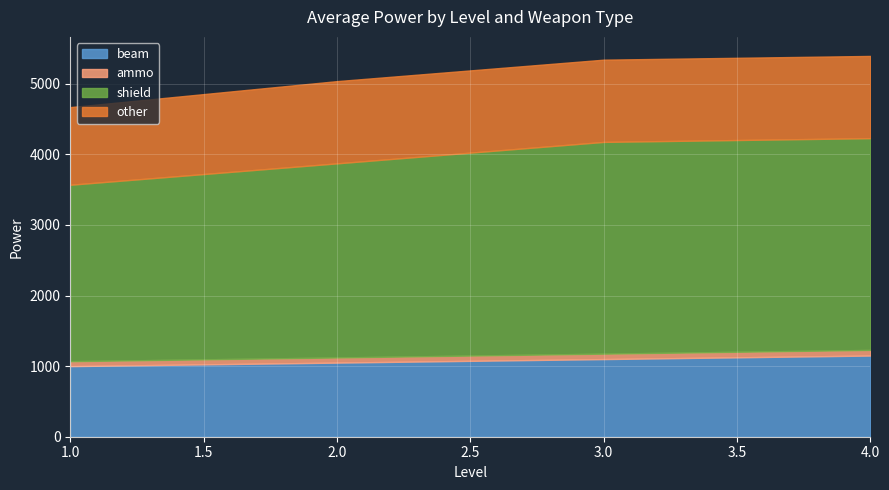

The value of other at 3 is 312. True or false?

False